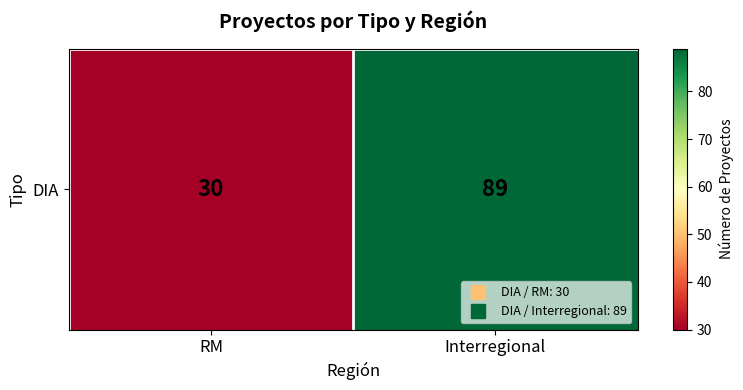

Reading left to right, extract all data points from this chart.

30	89